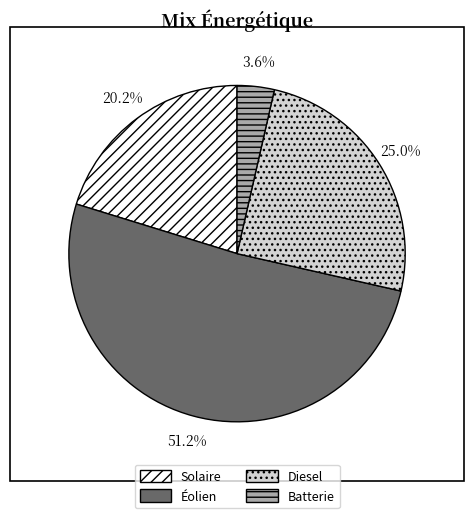

To the nearest percent, what is the average slice percentage?

25%